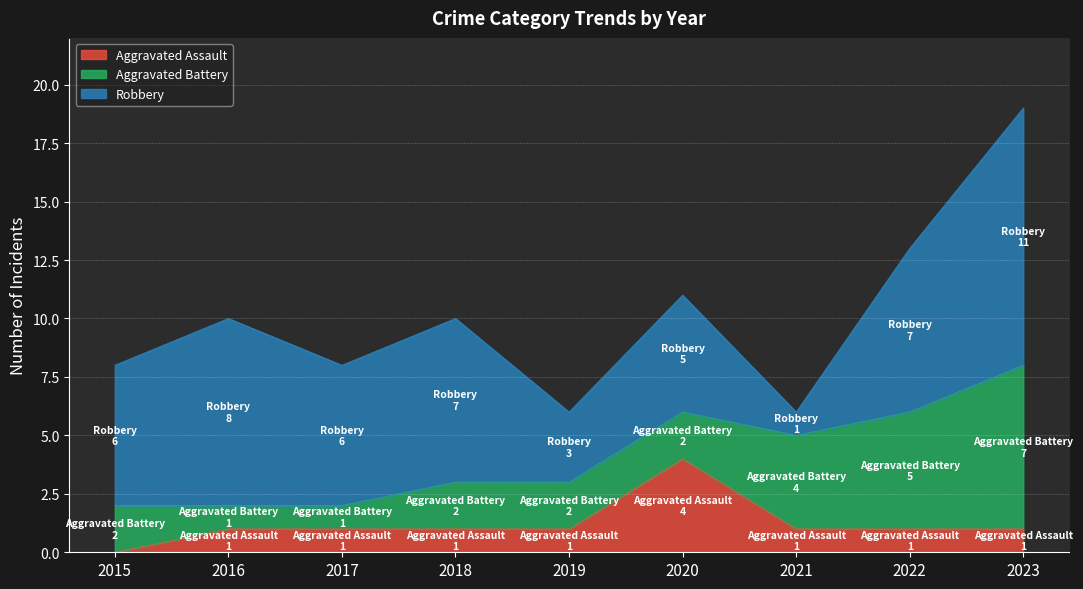

Rank the series by their maximum value, from lowest to highest.

Aggravated Assault, Aggravated Battery, Robbery